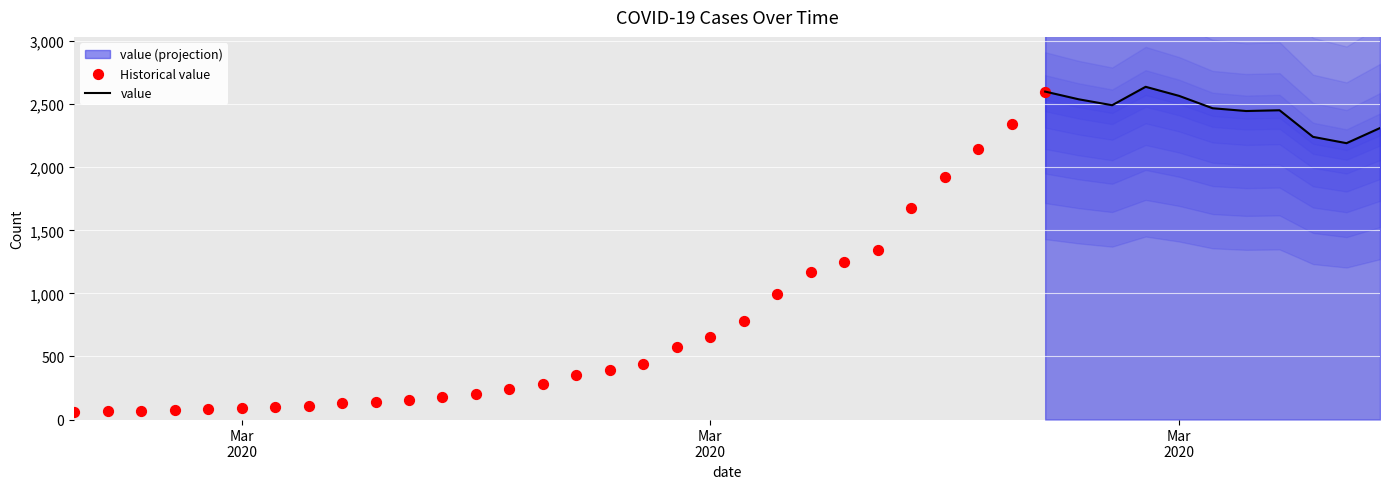

What is the change in value from 2020-02-28 to 2020-03-28?

+2474